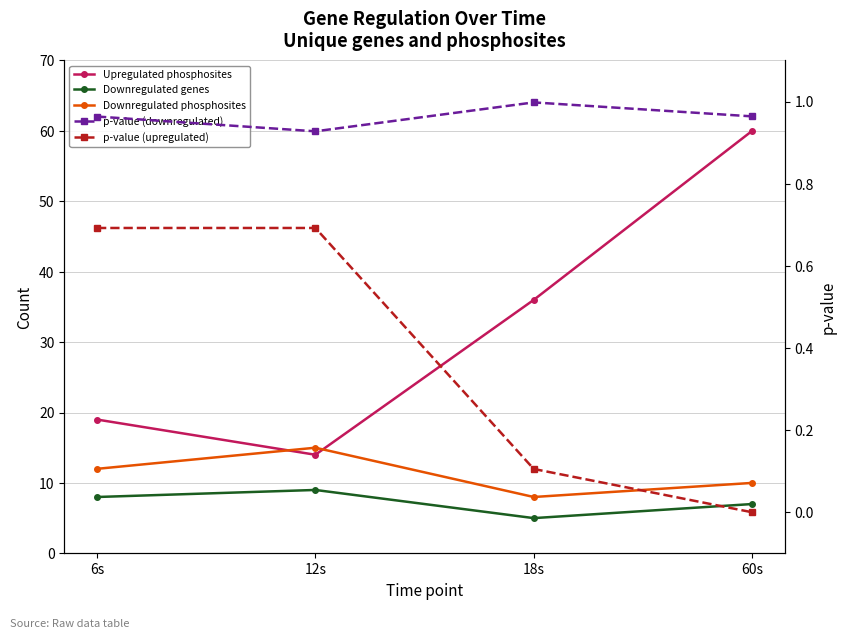

What is the minimum value for Number of downregulated phosphosites?

8.0